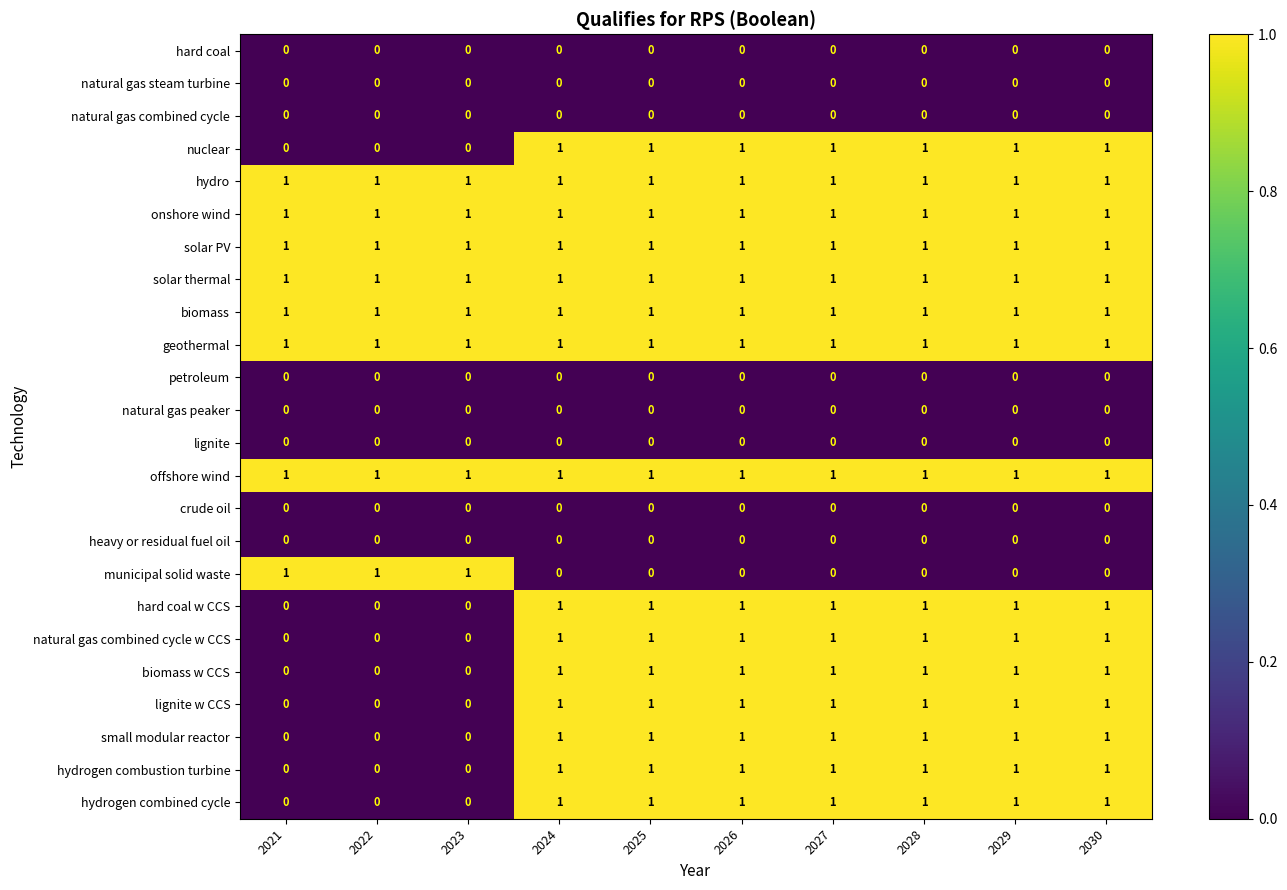

Is it true that biomass w CCS equals 1 at 2028?

True